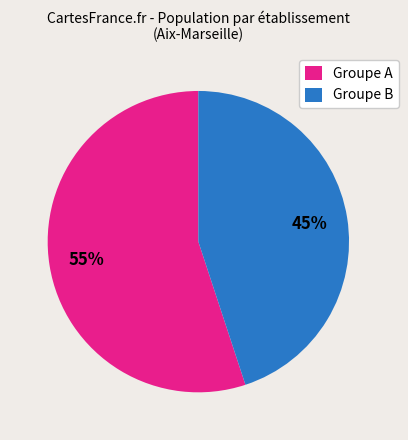

To the nearest percent, what is the difference between the largest and smallest slice percentages?

10%